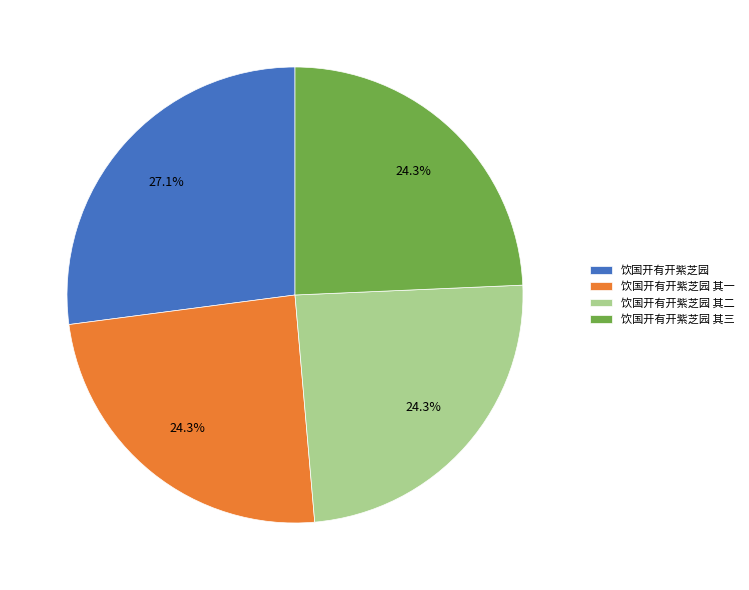

To the nearest percent, what portion does 饮国开有开紫芝园 represent?

27%